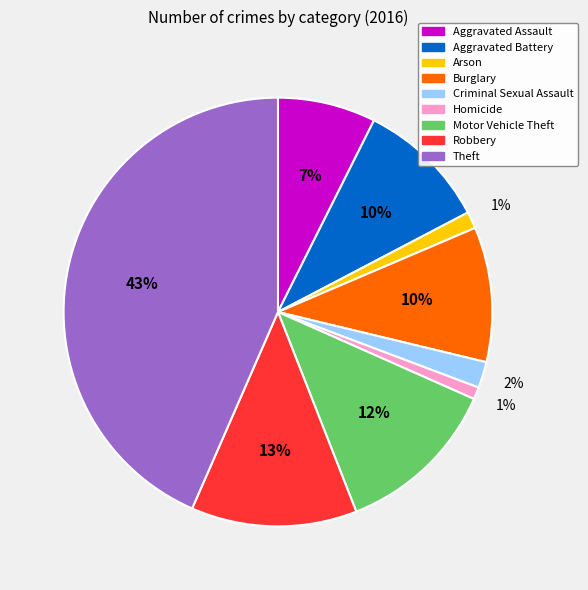

Does Theft account for over 50% of the chart?

No